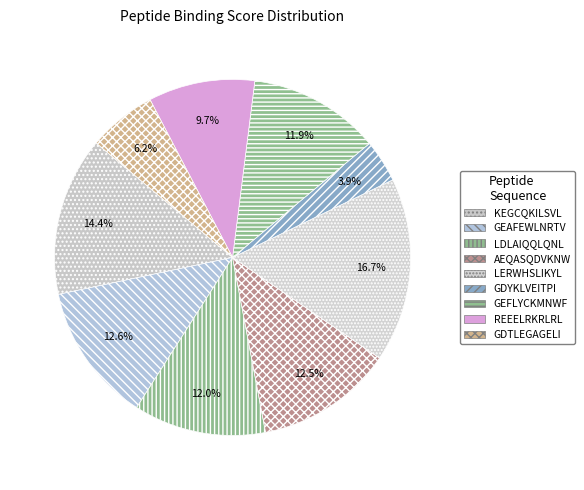

How many slices are in this pie chart?

9